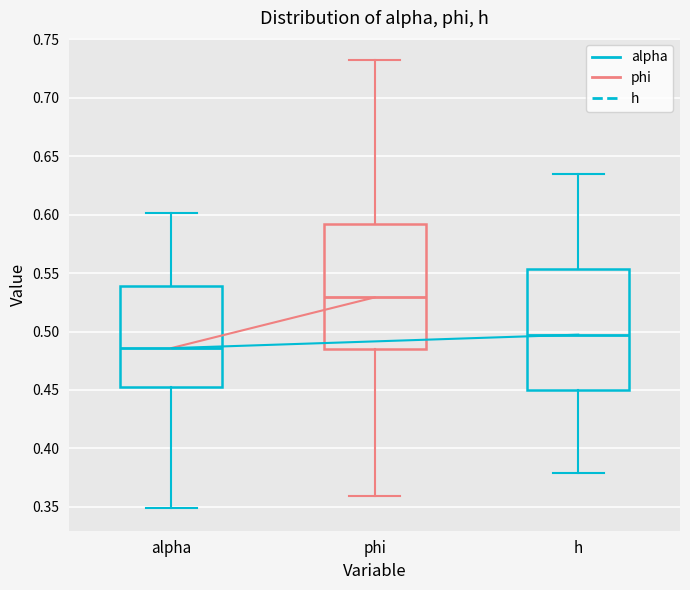

Where does the upper whisker of the box for phi end on the y-axis? The values are not printed on the chart, so give them approximately, as read against the axis.

0.730